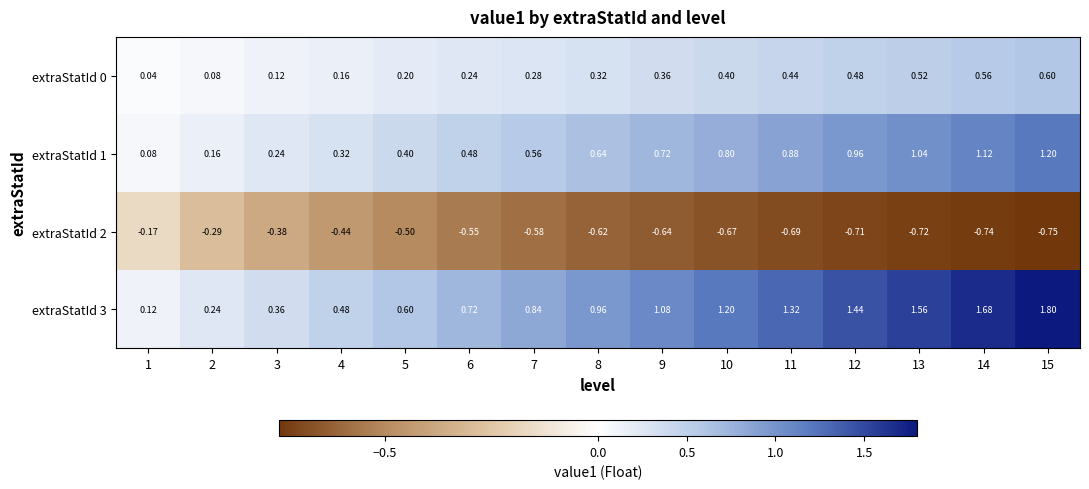

Is the value of extraStatId 2 at 13 greater than the value of extraStatId 3 at 4?

No